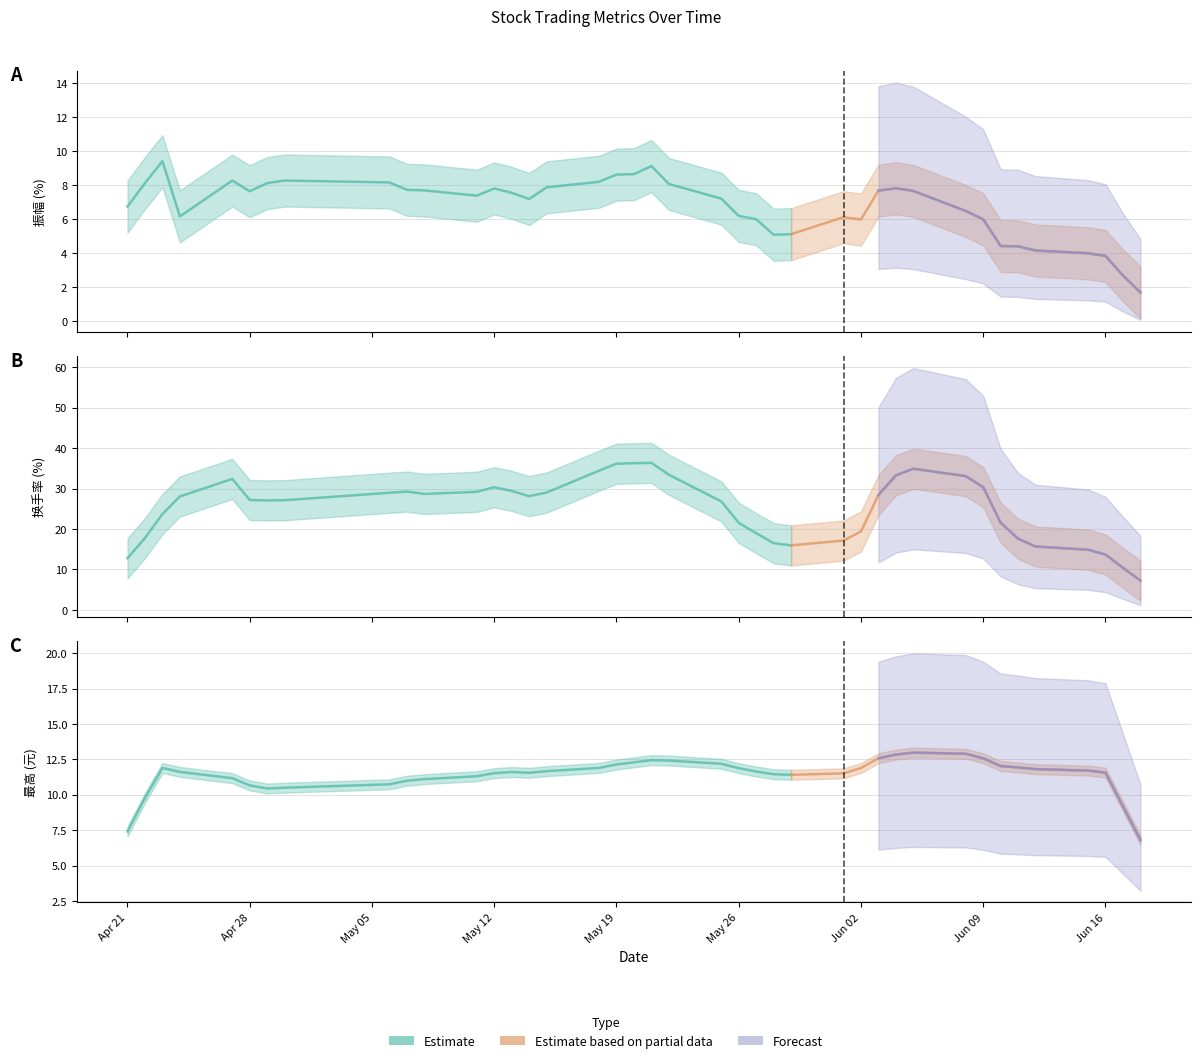

In 最高, how many points are higher than both neighbors (excluding endpoints)?

7